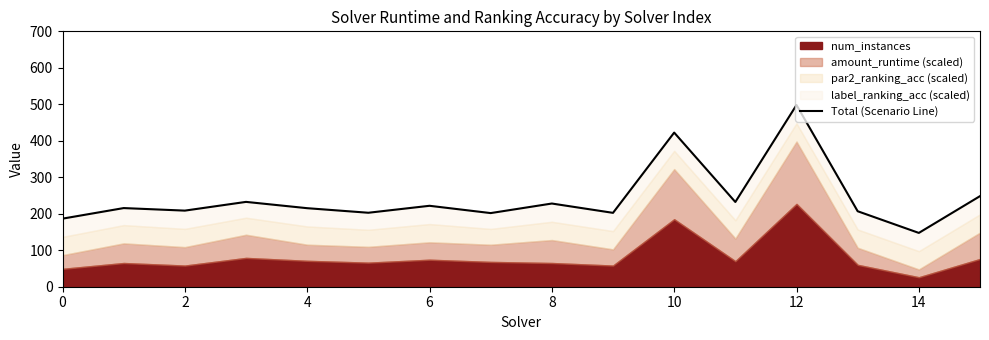

Count the number of values greater than 215.

9